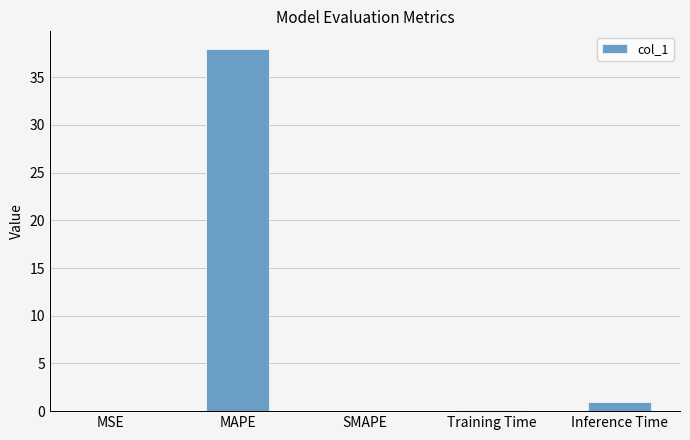

Between Training Time and Inference Time, which is larger?

Inference Time